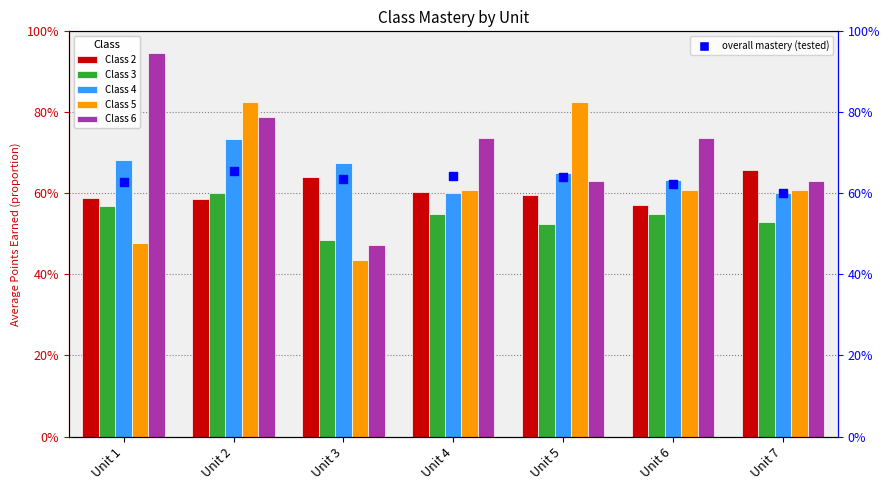

Which series has the widest spread of Y values?

Class 6